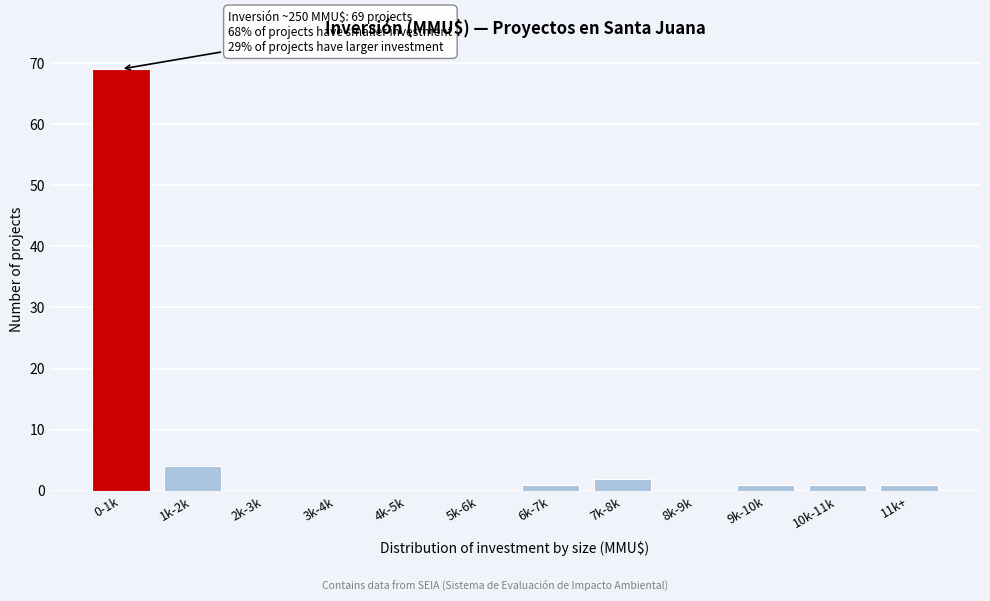

Reading right to left, transcribe all the data shown in this chart.

11k+=1	10k-11k=1	9k-10k=1	8k-9k=0	7k-8k=2	6k-7k=1	5k-6k=0	4k-5k=0	3k-4k=0	2k-3k=0	1k-2k=4	0-1k=69